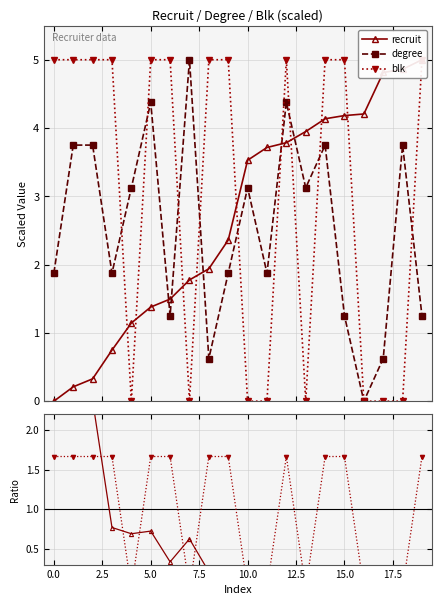

In blk ratio, how many points are higher than both neighbors (excluding endpoints)?

1